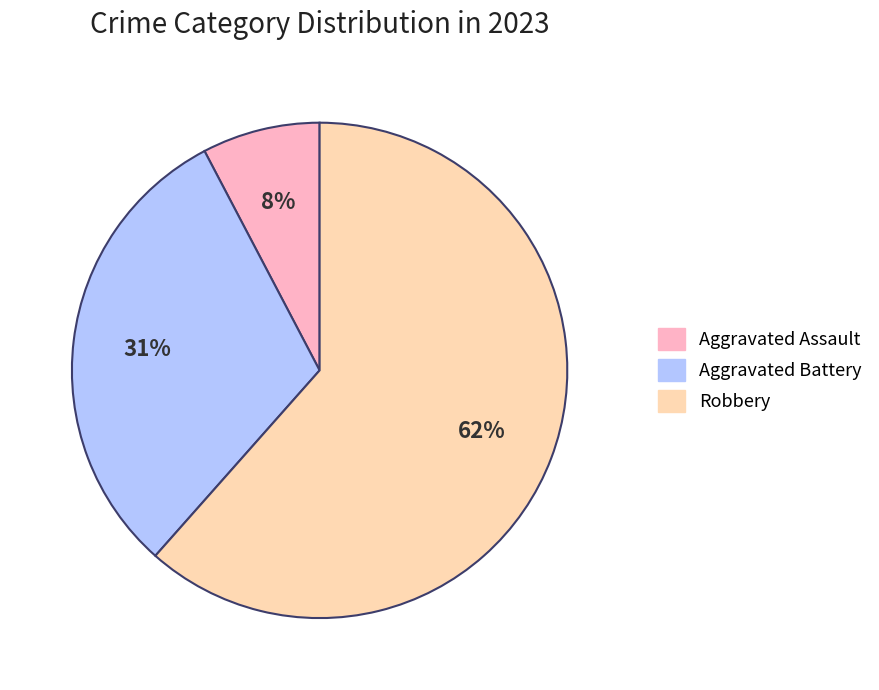

How many segments does this pie chart have?

3